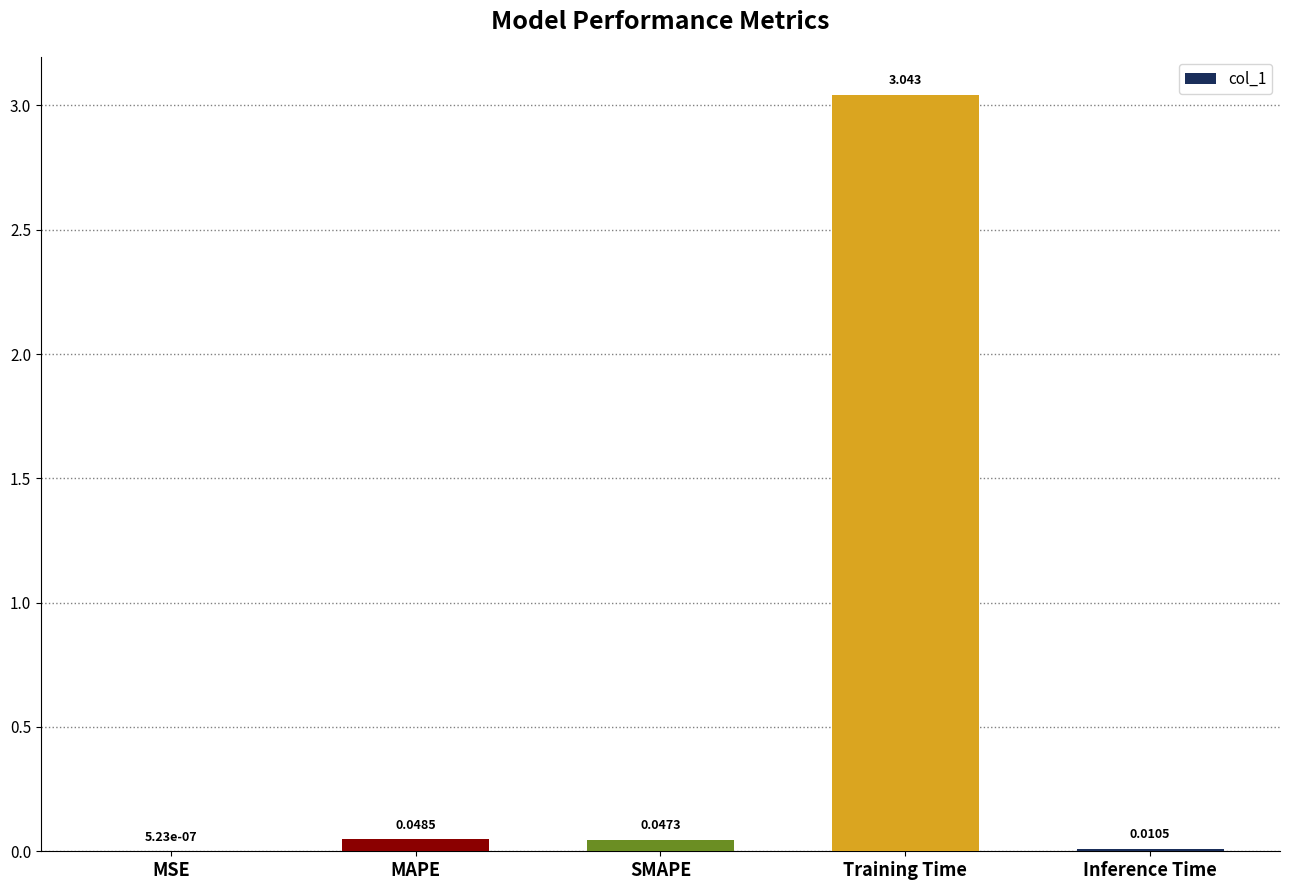

Which label corresponds to the largest value in the chart?

Training Time